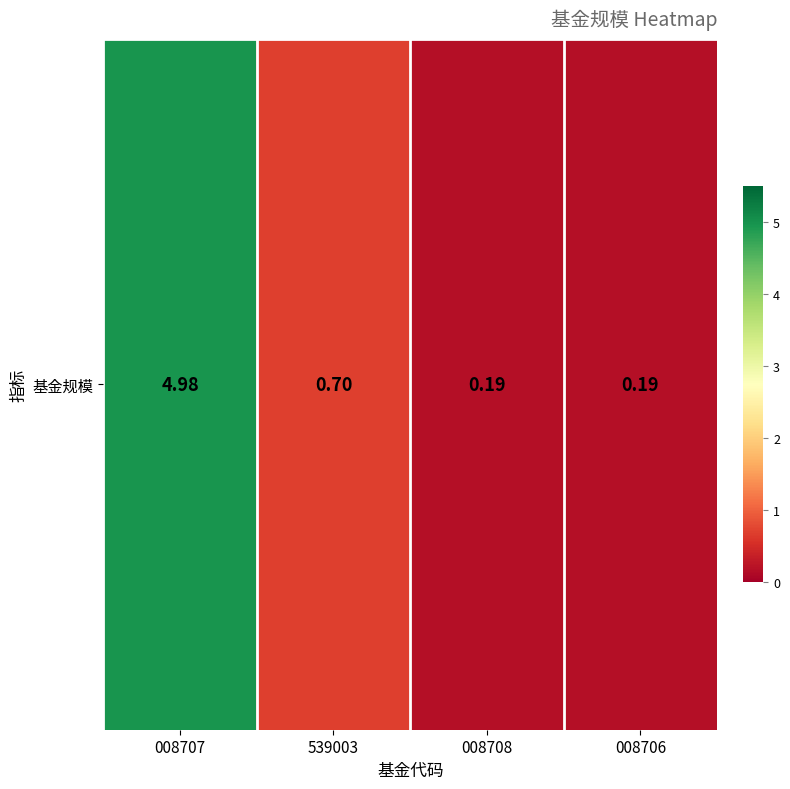

What is the difference between the maximum and minimum values?

4.8